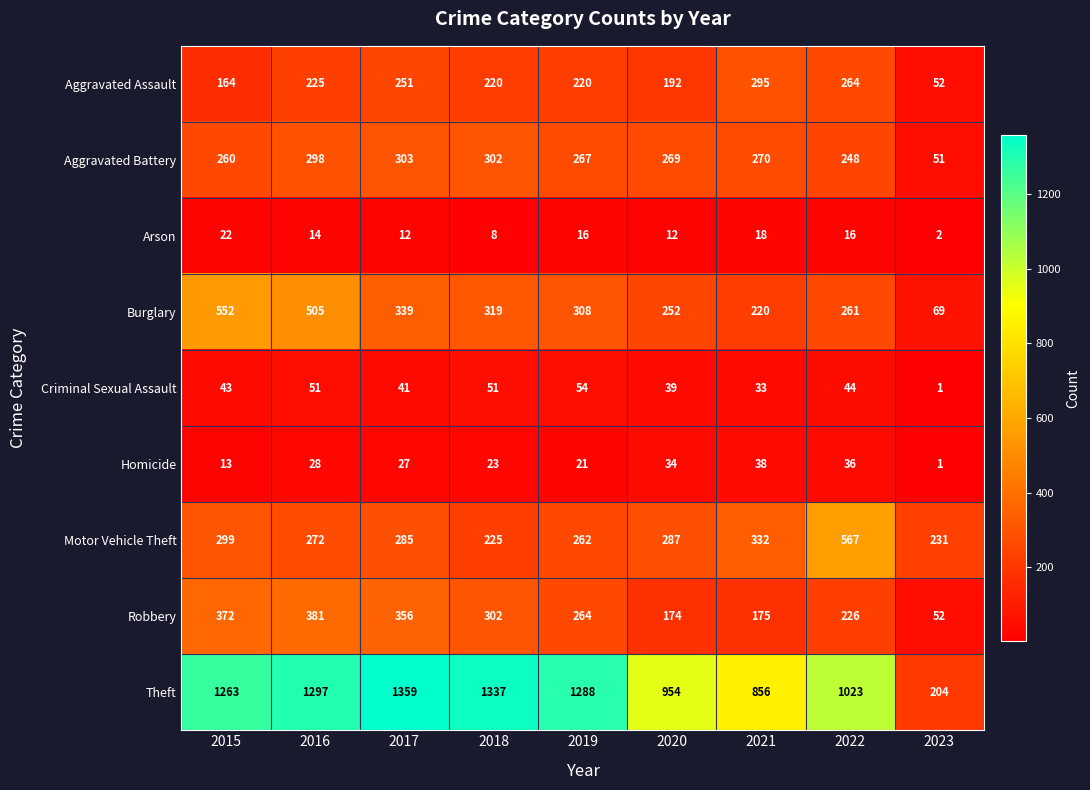

What is the spread (max minus min) of values at 2017?

1347